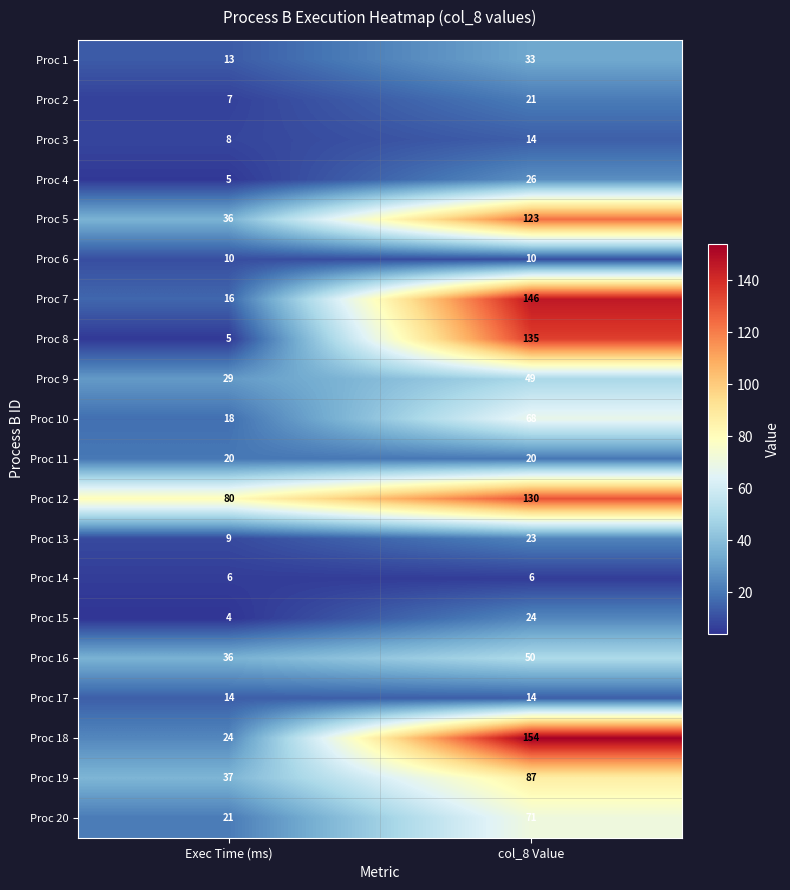

Where is Proc 20 nearest to the value 46?

Exec Time (ms)